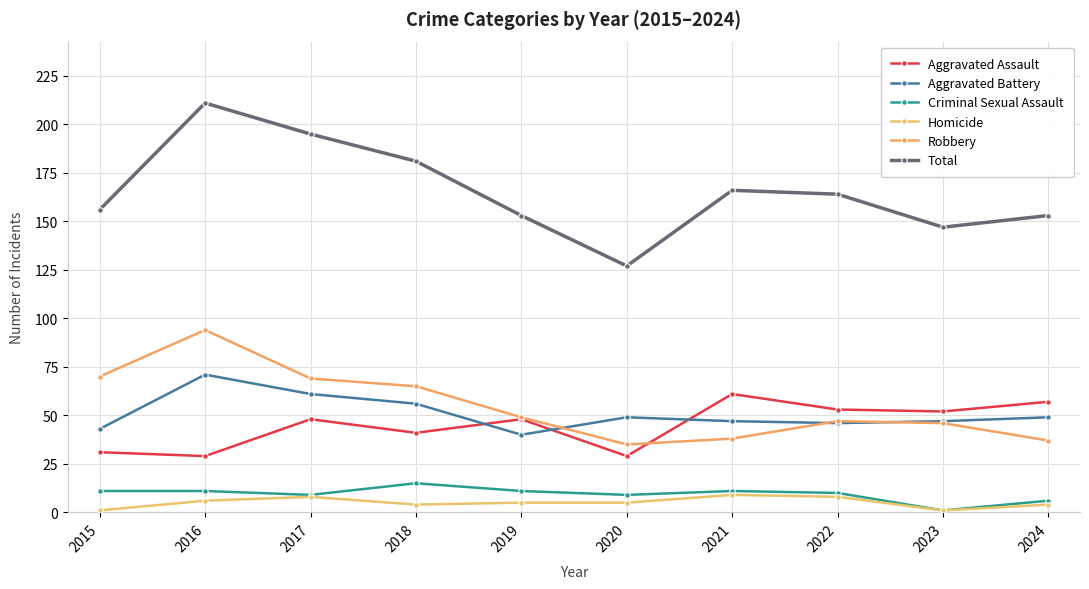

Does the chart have visible grid lines?

Yes